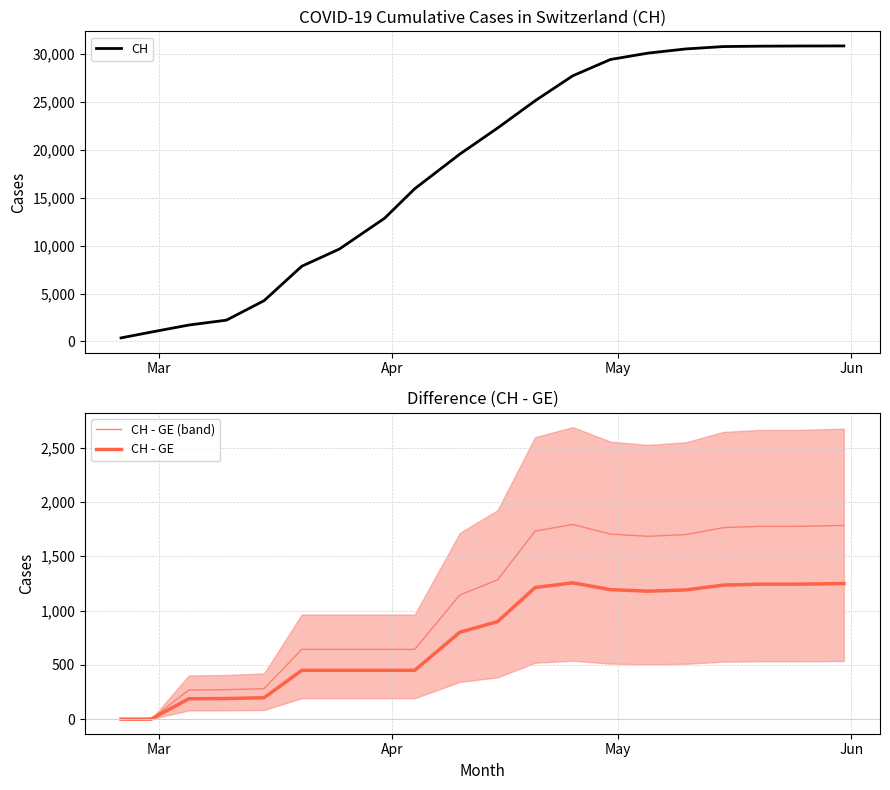

What is the maximum value for CH - GE (band)?

1792.0